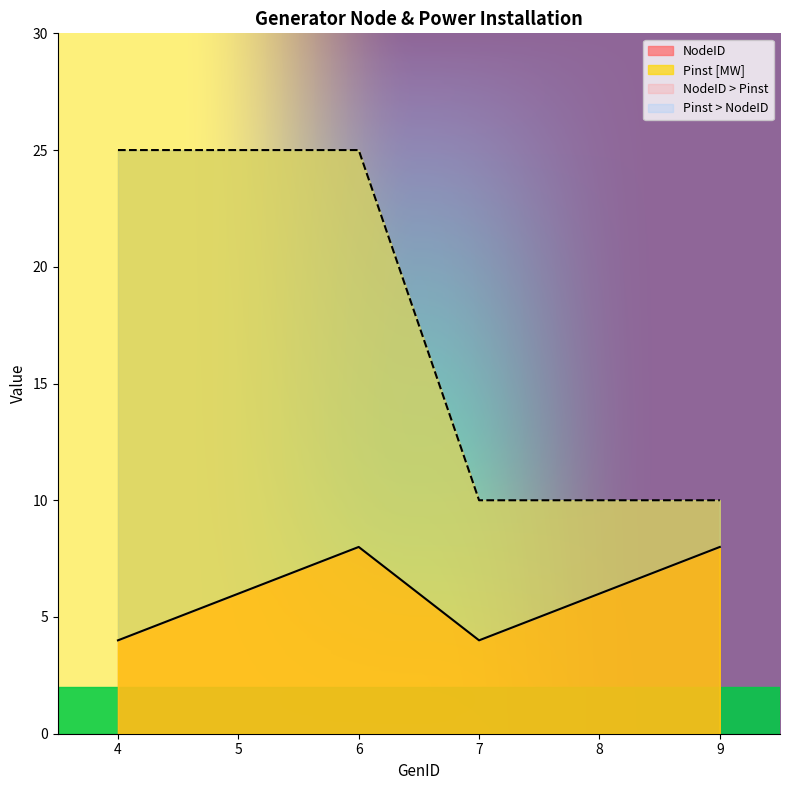

What is the difference between the maximum and minimum values in the Pinst [MW] series?

15